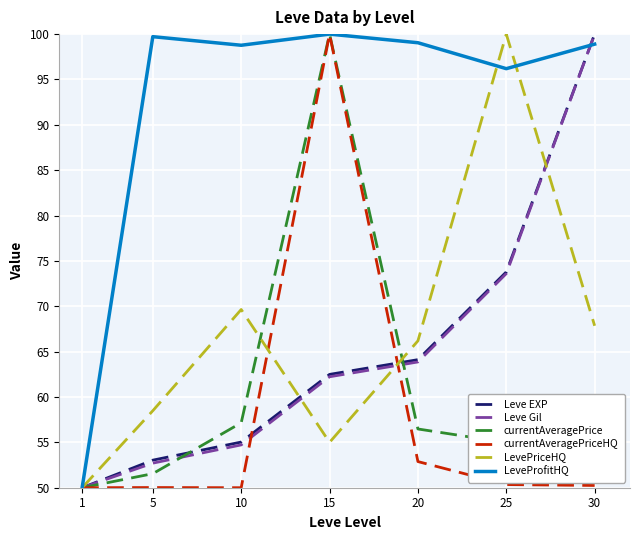

Which series changed the most between 25 and 30?

LevePriceHQ